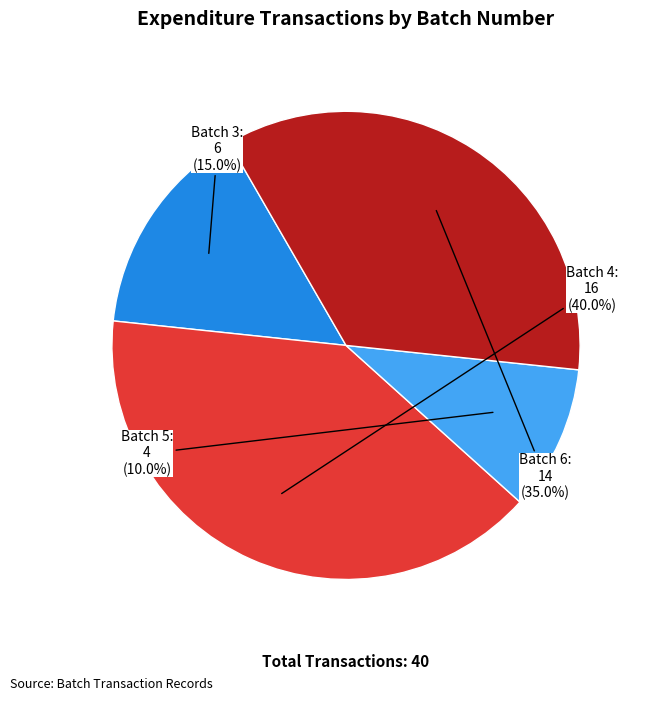

Combined, what portion of the pie is Batch 3 and Batch 5?

25.0%